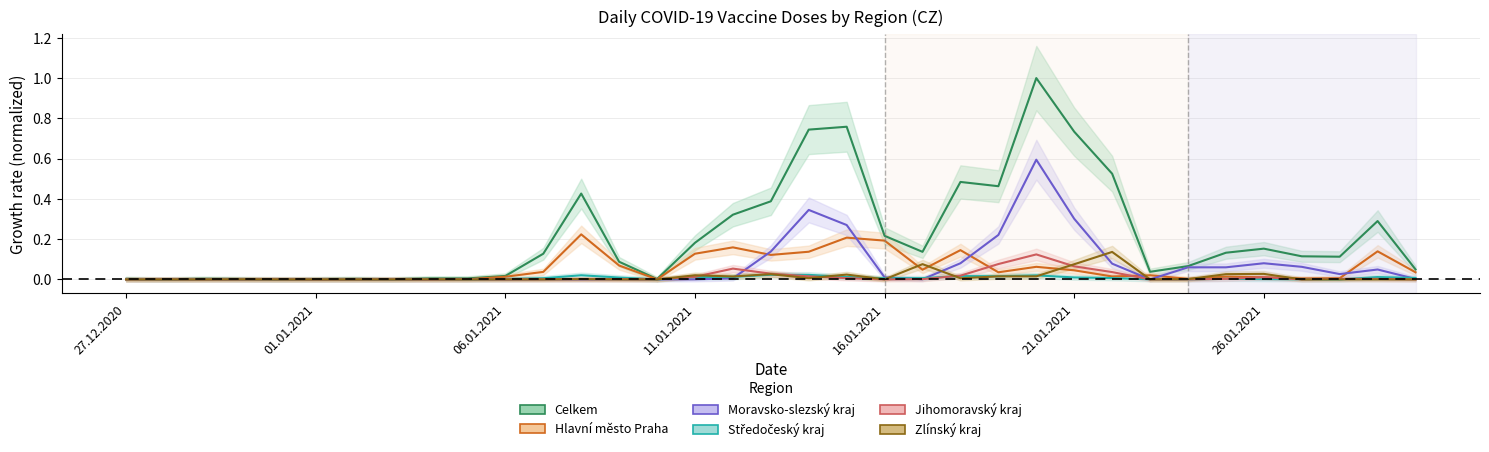

What is the difference between the highest and lowest values at 22.01.2021?

0.5